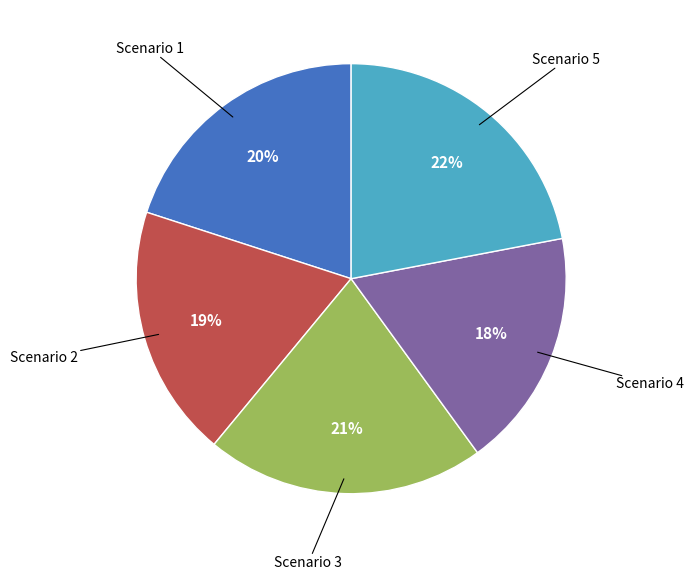

Is there any slice that represents more than half of the pie?

No